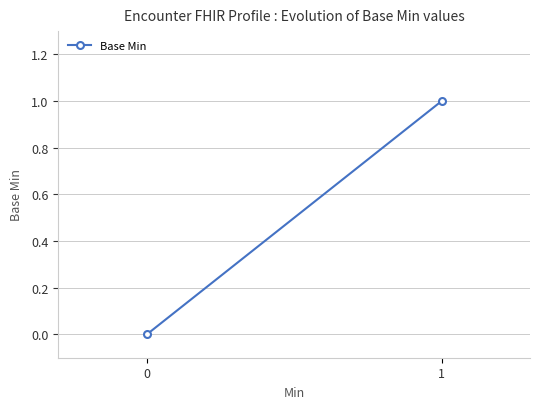

Reading right to left, list all the values displayed in this chart.

1	0